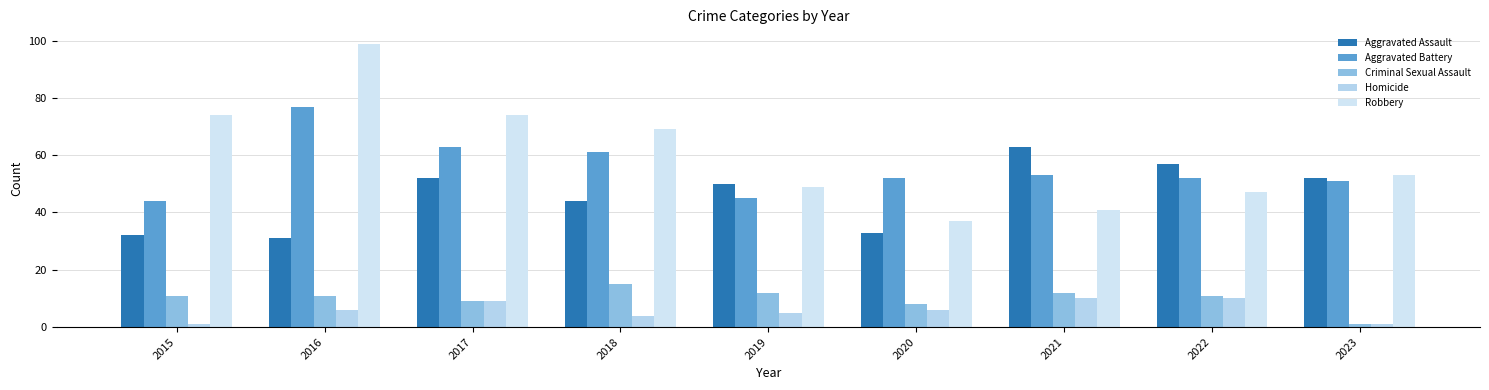

How many bars are there in total?

45